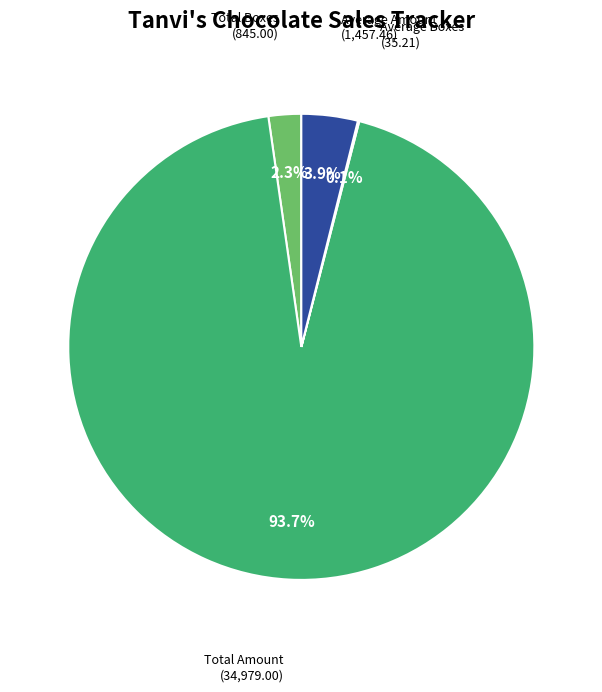

What percentage do Average Amount and Total Boxes together represent?

6.2%